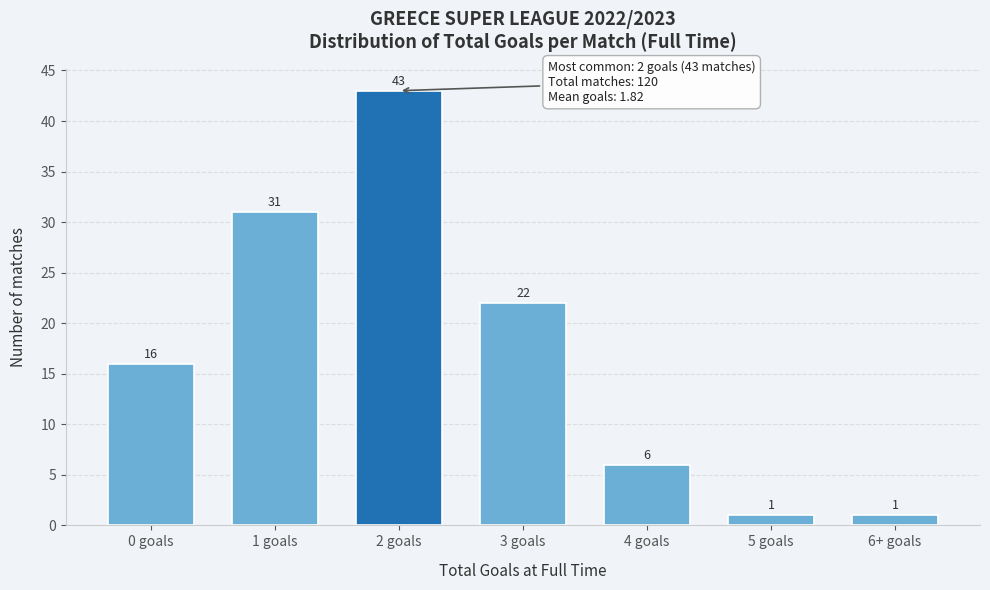

Reading left to right, extract all data points from this chart.

16	31	43	22	6	1	1